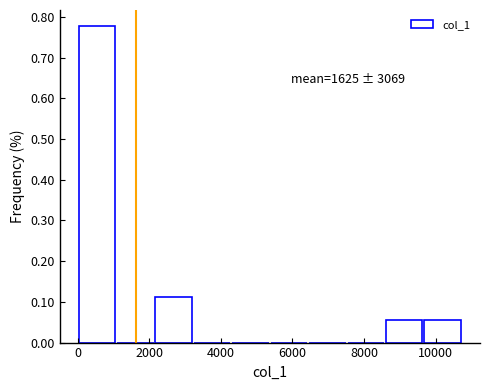

Which range on the x-axis has the tallest bar?

0 to 1000